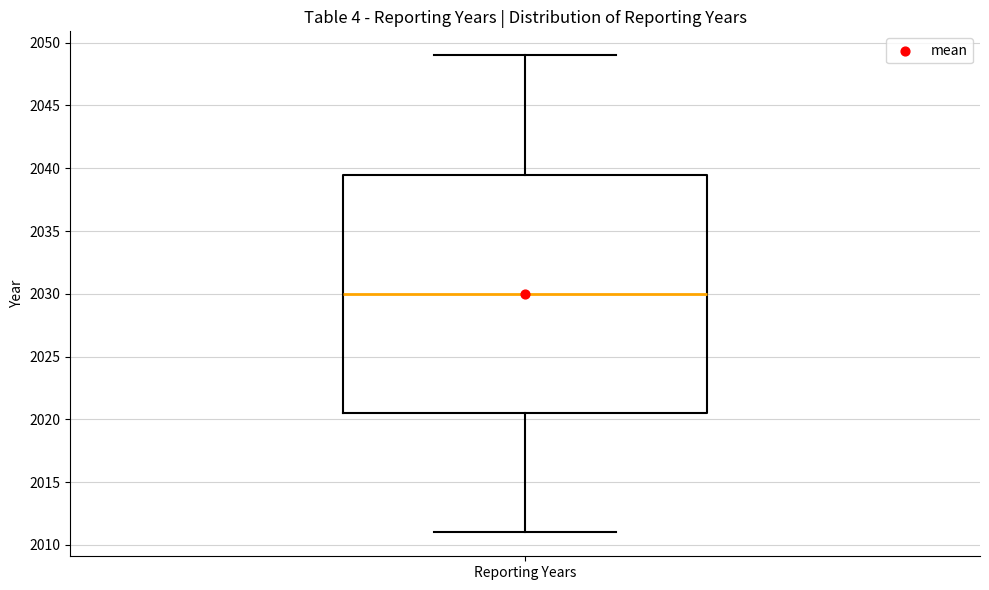

Transcribe this box plot: give where the median line is, the range the box spans, and where the two whiskers end, as read against the y-axis. The values are not printed on the chart, so give them approximately, as read against the axis.

median 2030.0, box 2020.5 to 2039.5, whiskers 2011.0 to 2049.0